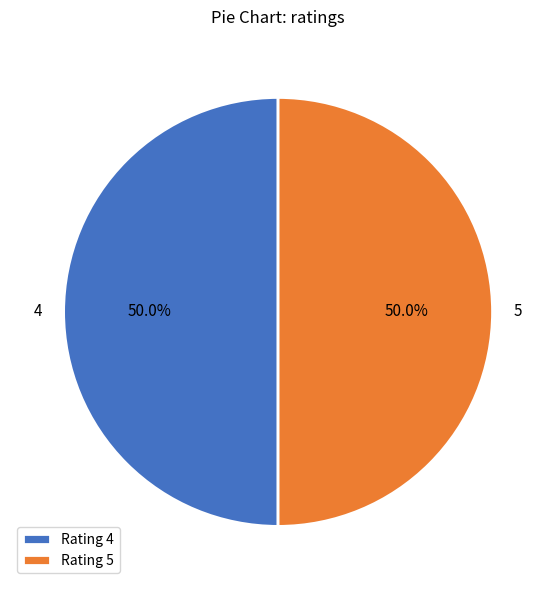

How much of the chart is everything except 5?

50.0%